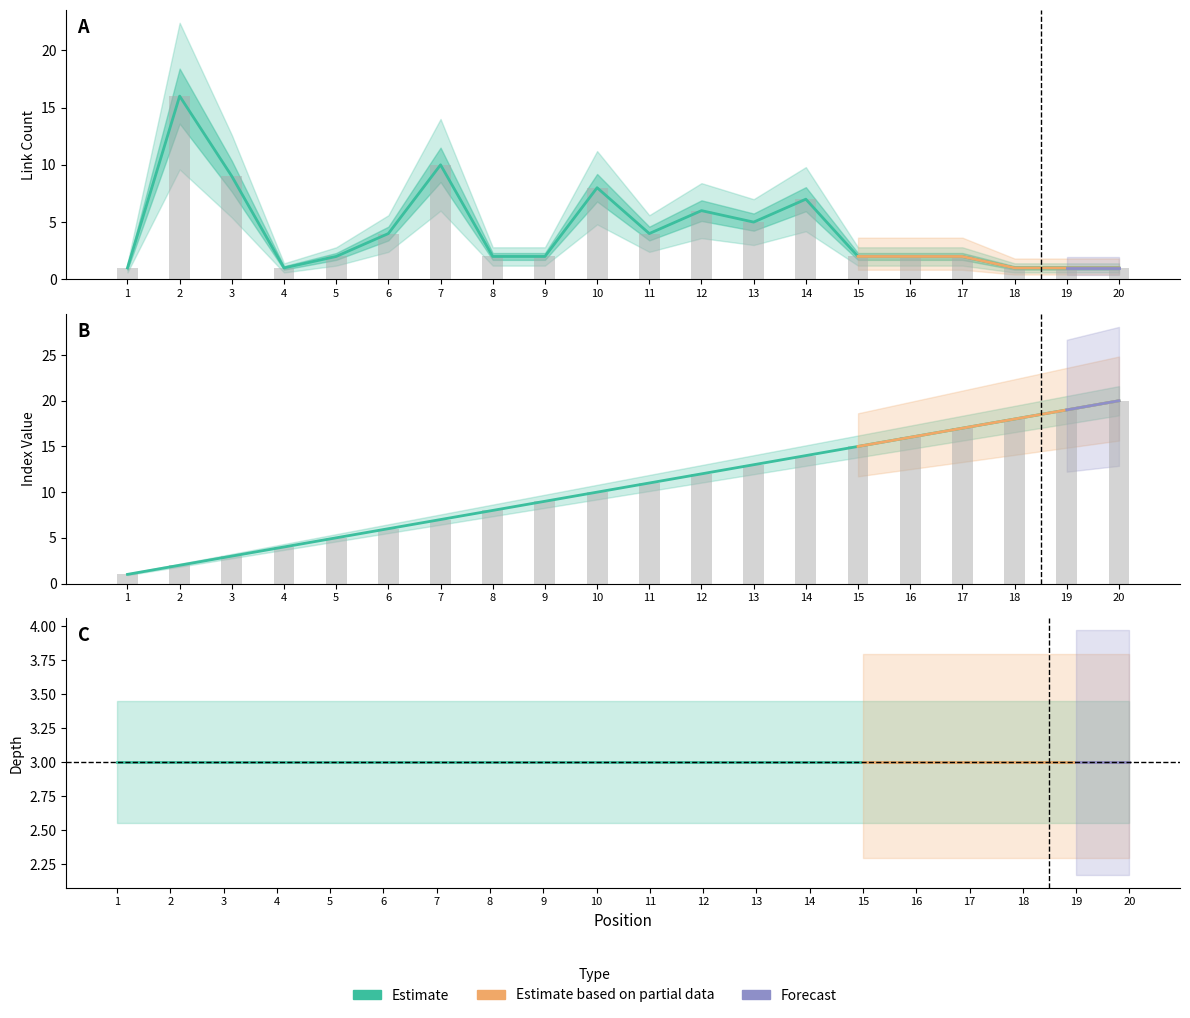

Which series has the largest range (max minus min)?

Index